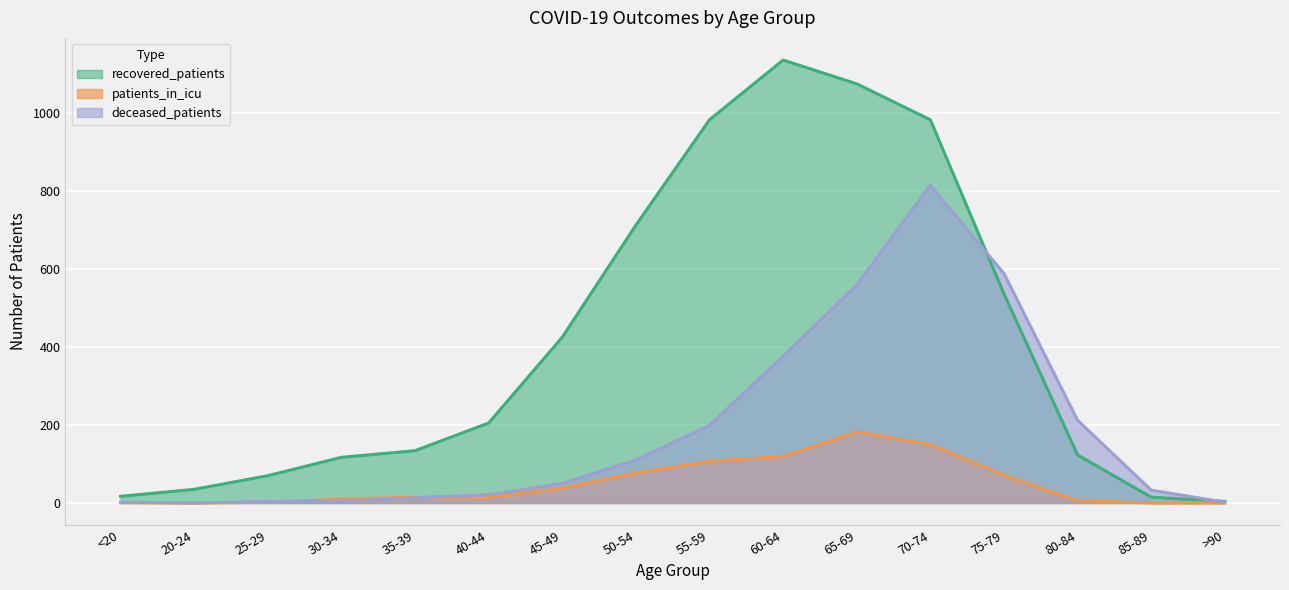

True or false: deceased_patients and recovered_patients cross at least once.

True